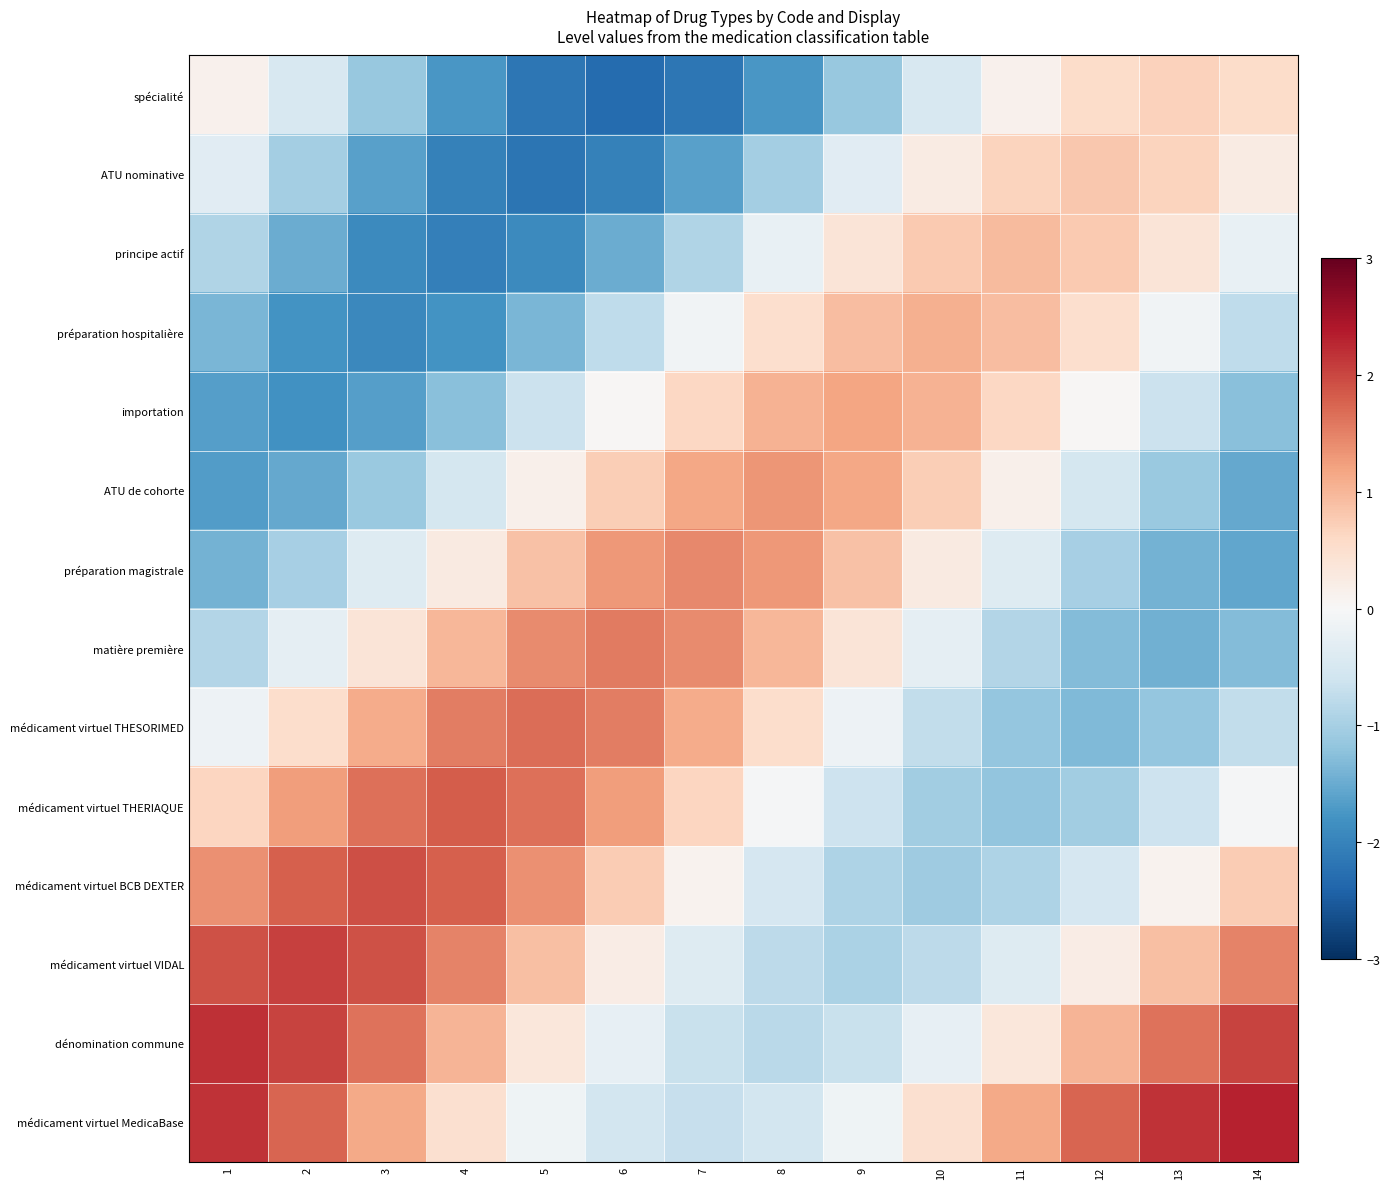

How many series are shown in this chart?

14